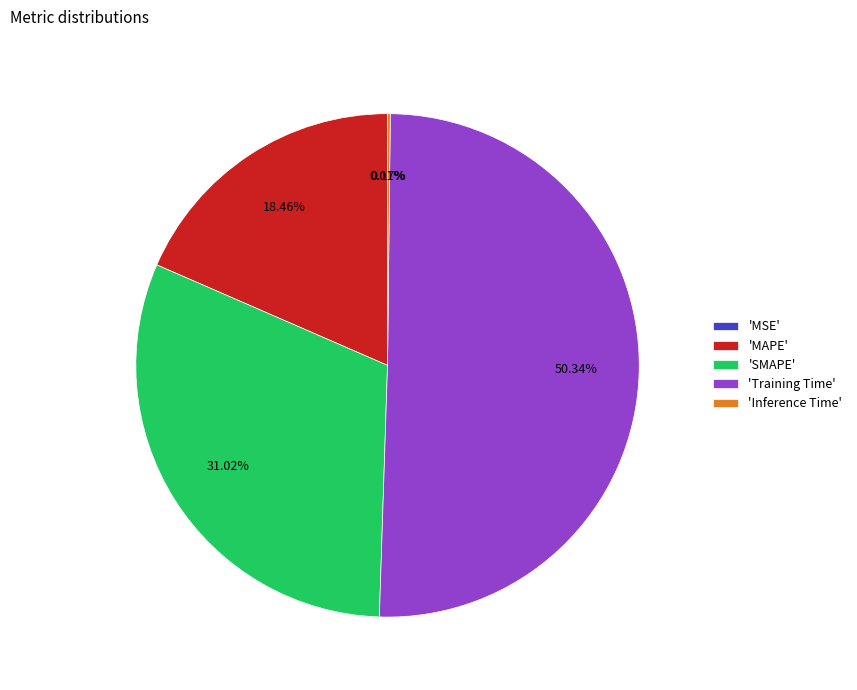

Which slice represents more than half of the pie?

'Training Time'